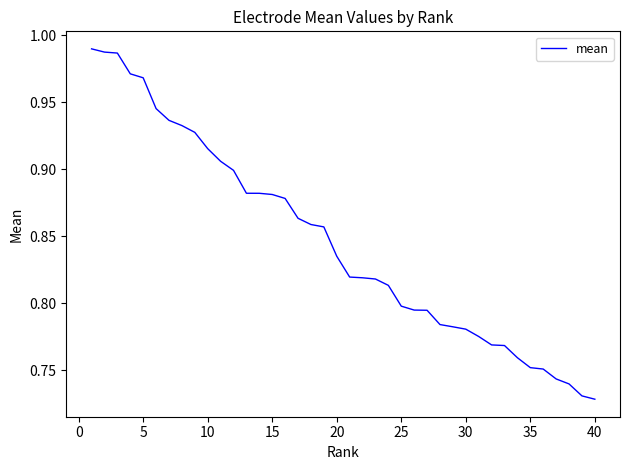

What is the difference between the maximum and minimum values?

0.3